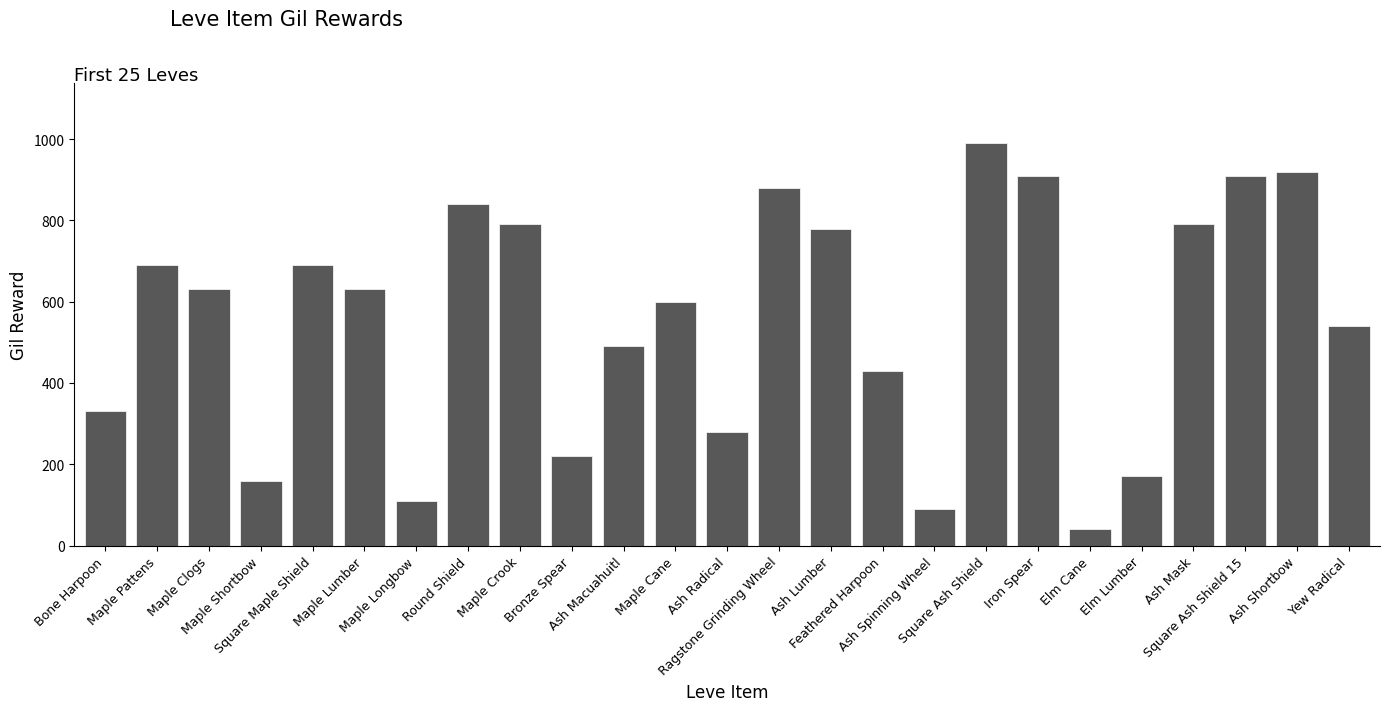

How many values are below 630?

12